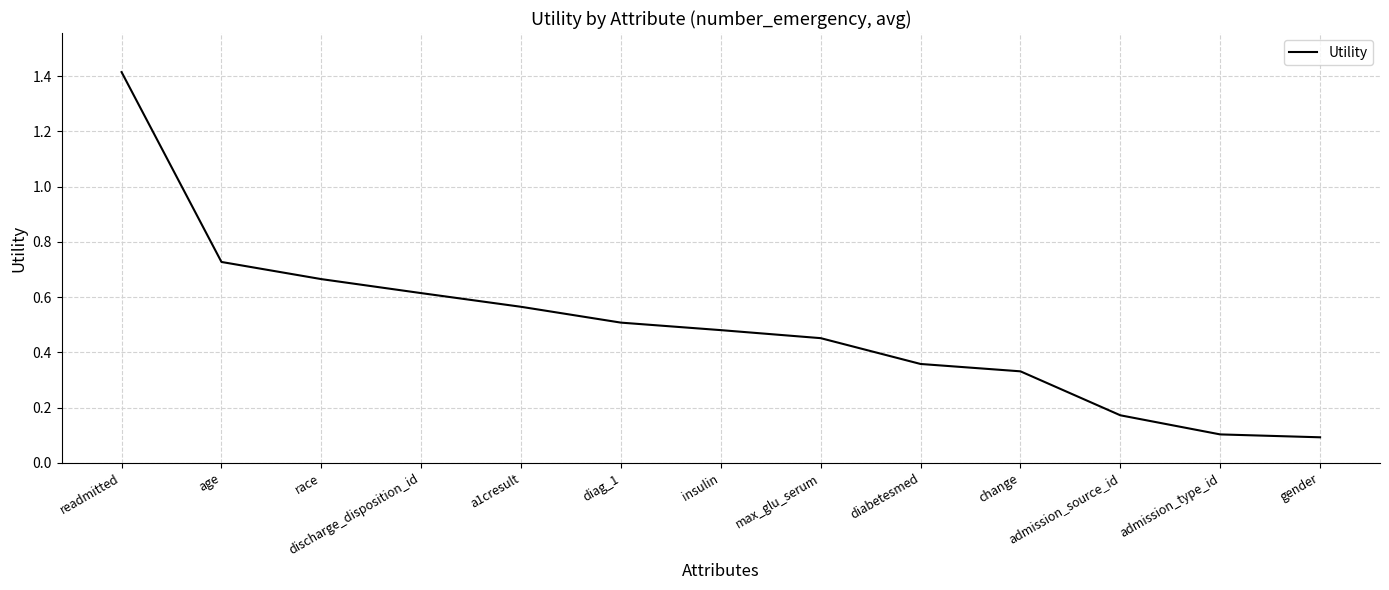

What is the maximum value shown in the chart?

1.4